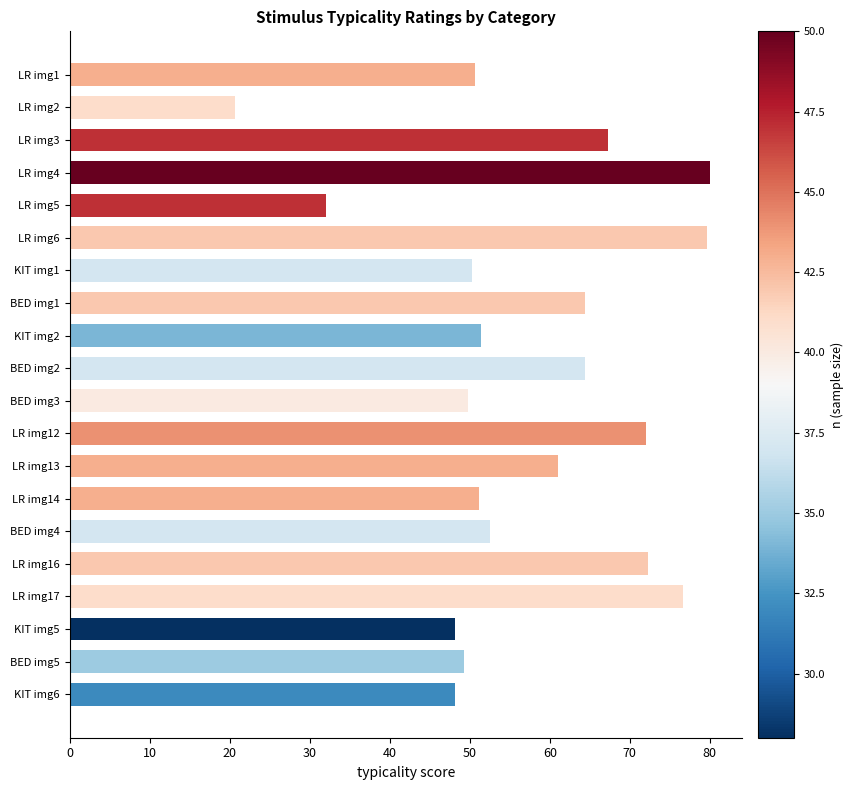

What is the minimum value shown in the chart?

20.7